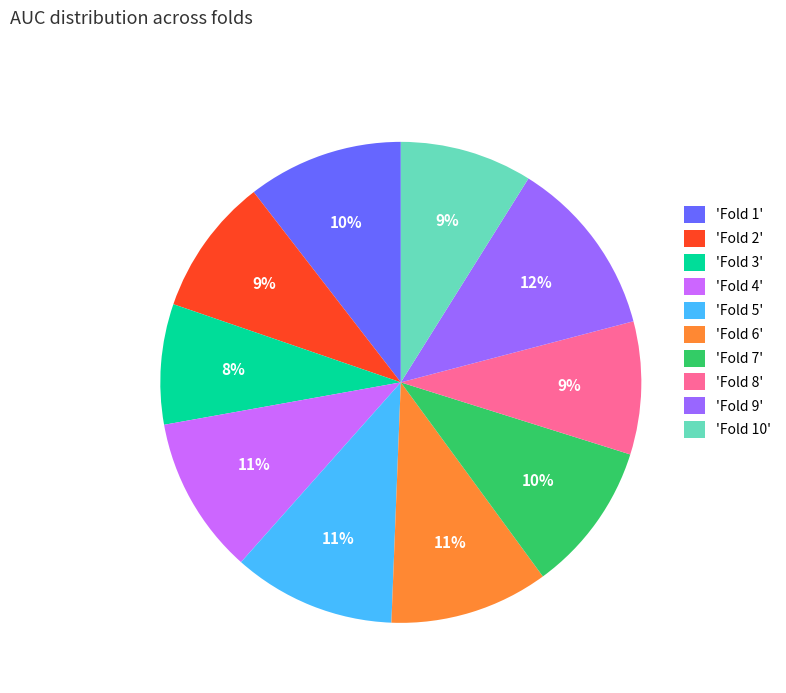

Count the number of slices in the pie.

10